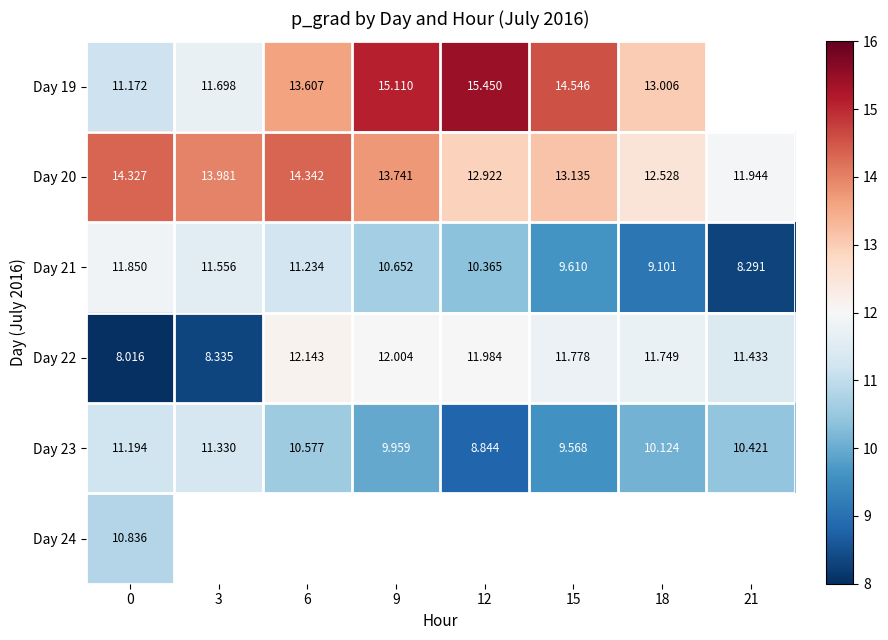

Is the value of Day 22 at 0 greater than the value of Day 21 at 12?

No